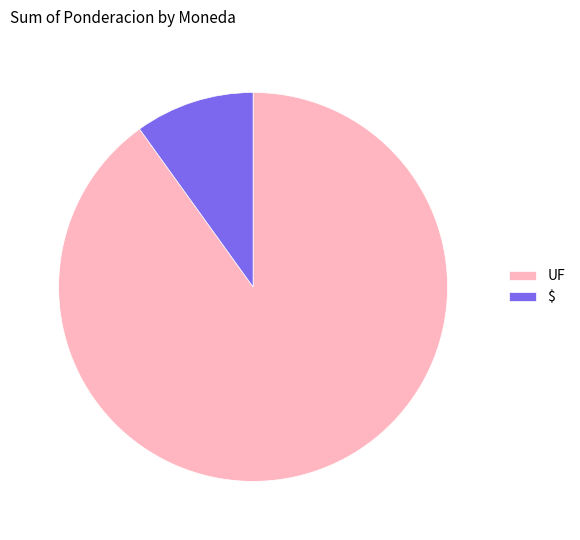

How many segments does this pie chart have?

2